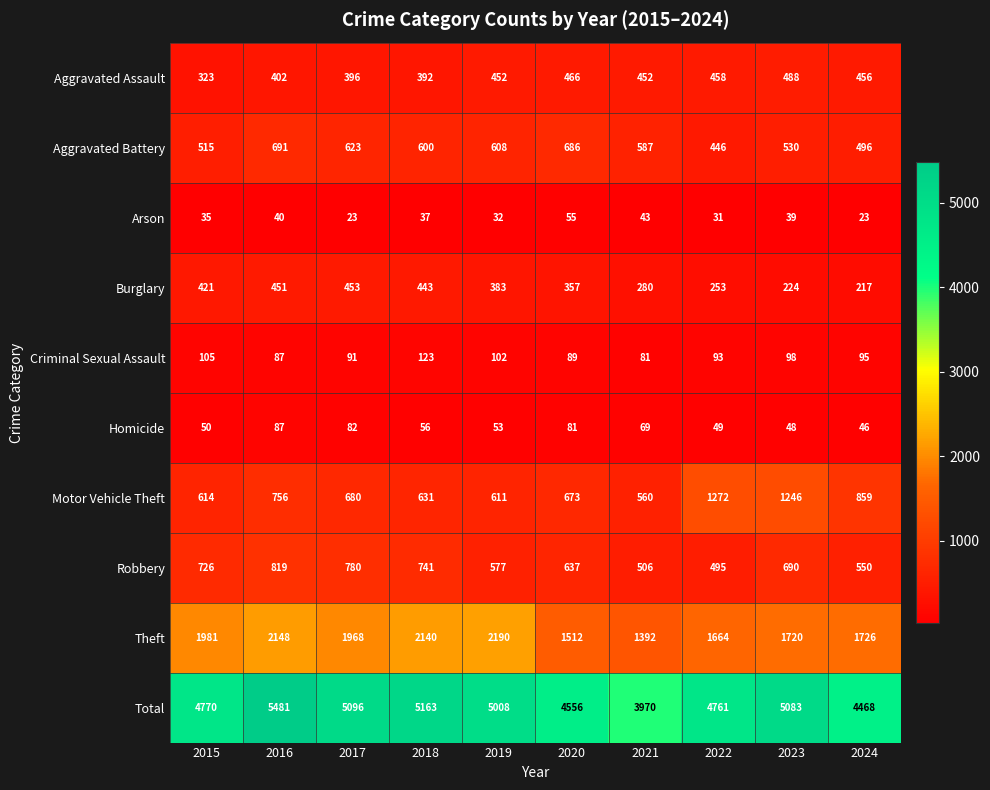

Where is Robbery nearest to the value 657?

2020